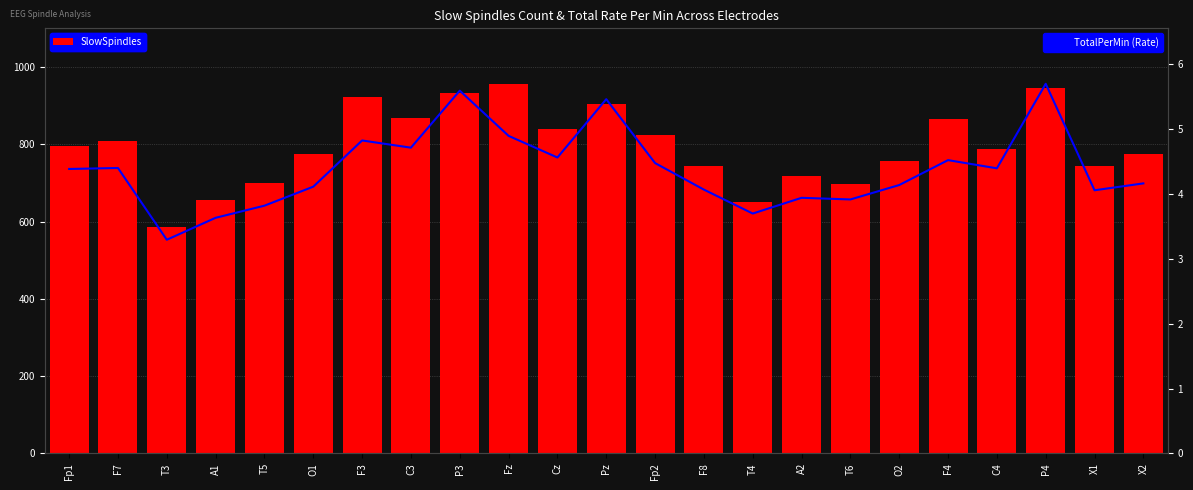

What is the difference between the highest and lowest values at O2?

751.9